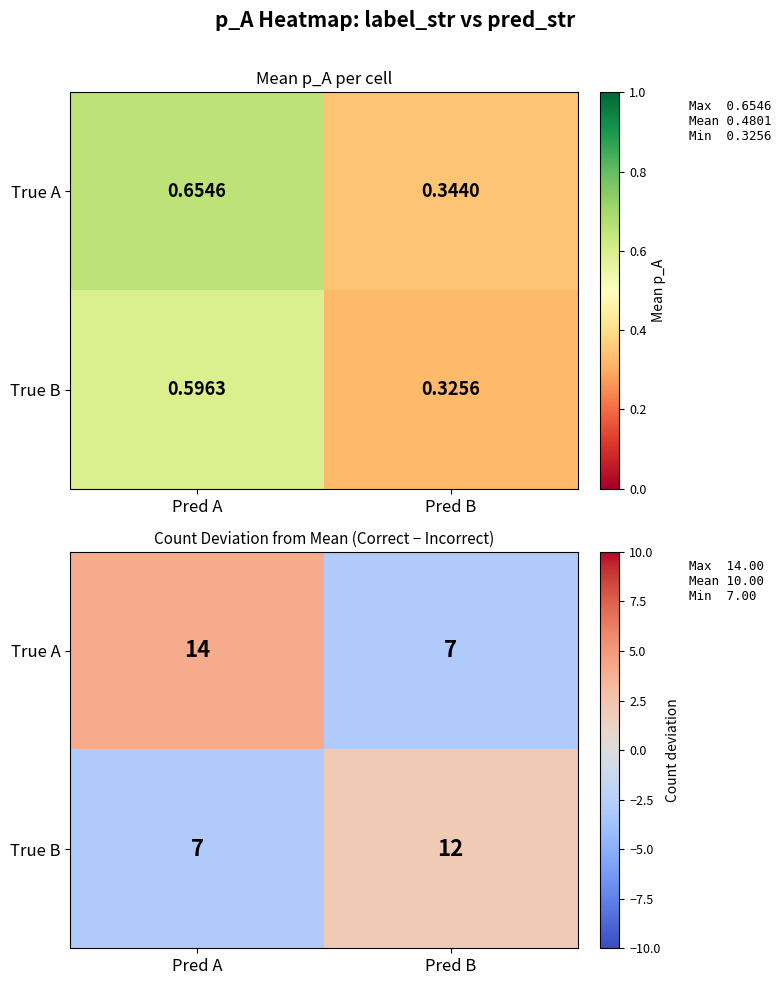

How many series are shown in this chart?

2